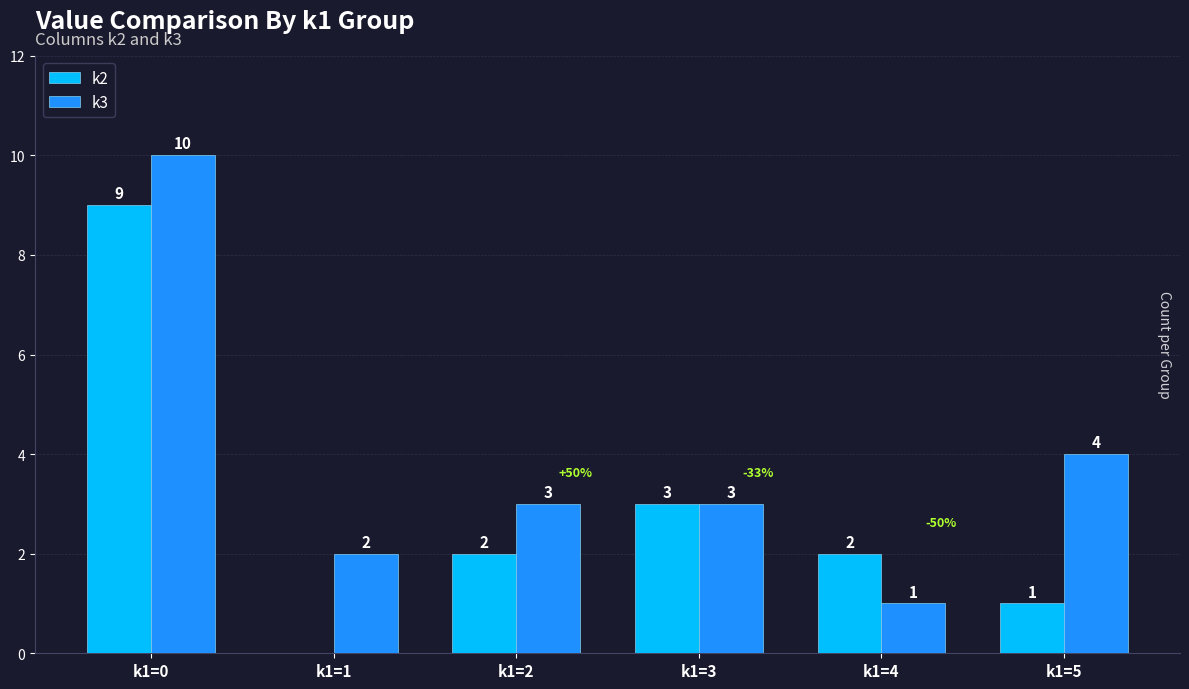

What is the average value of the k2 series?

3